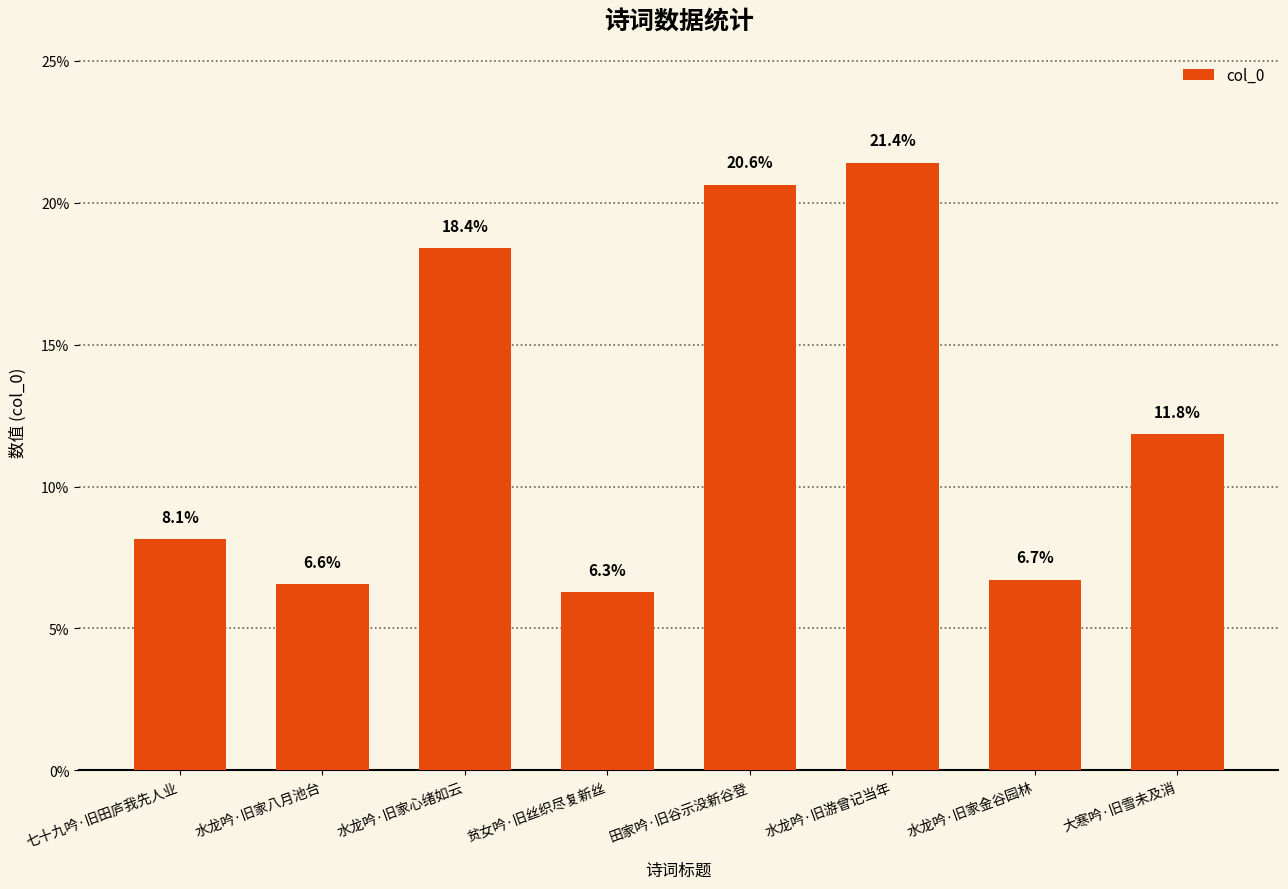

Are the bars horizontal?

No